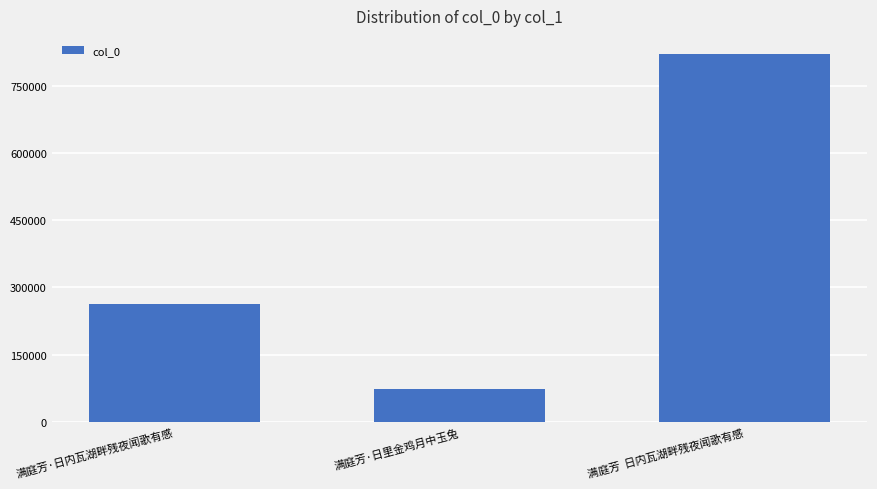

At which label is the value closest to 446498?

满庭芳·日内瓦湖畔残夜闻歌有感